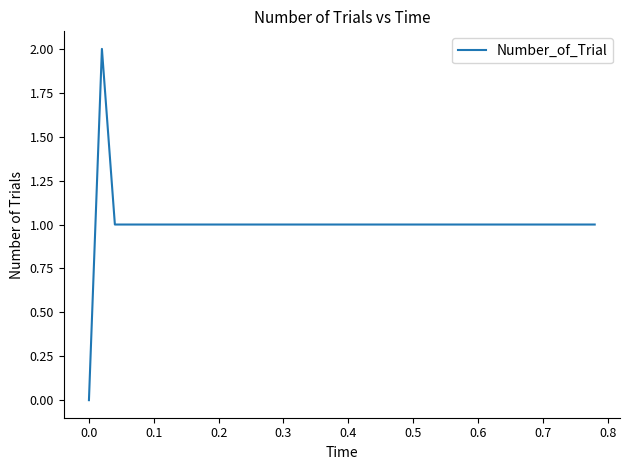

How many lines are shown in the chart?

1